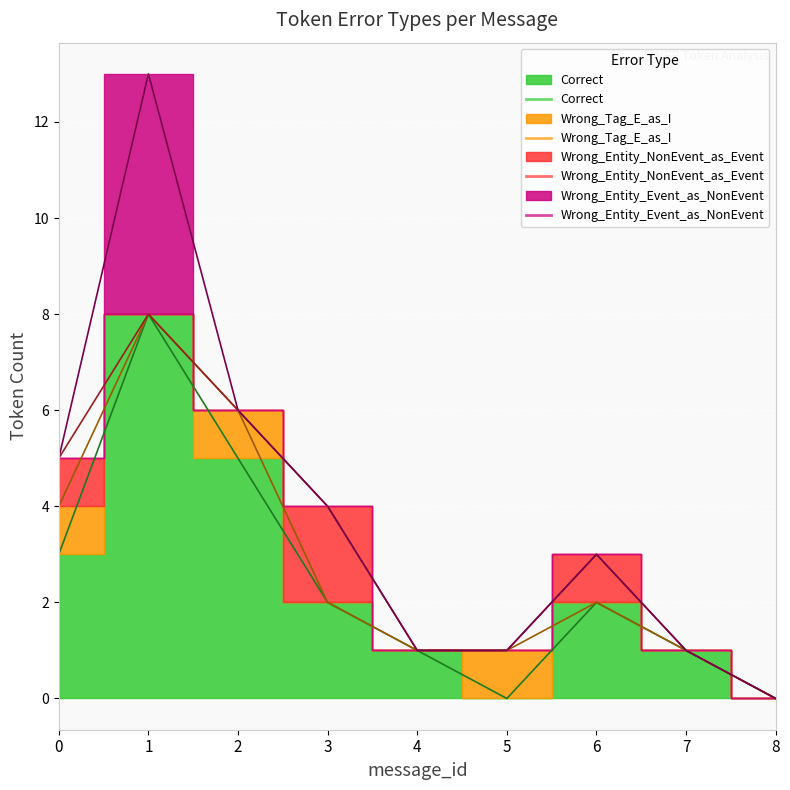

The value of Wrong_Entity_NonEvent_as_Event at 3 is 3. True or false?

False